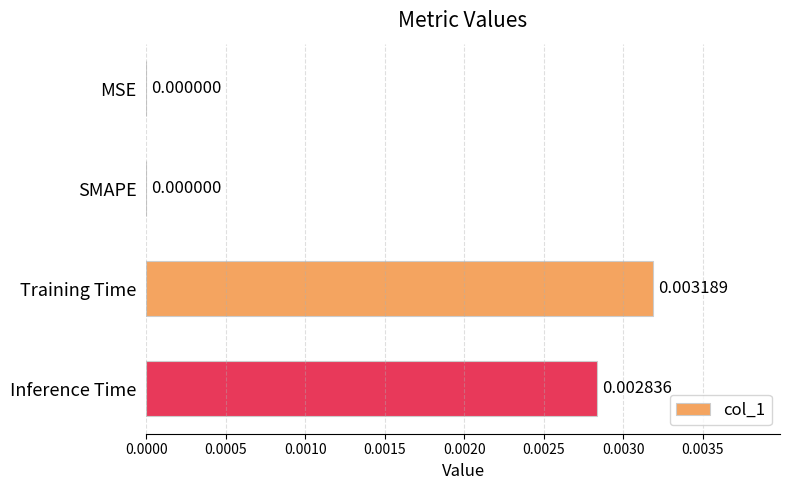

Between Training Time and SMAPE, which is larger?

Training Time